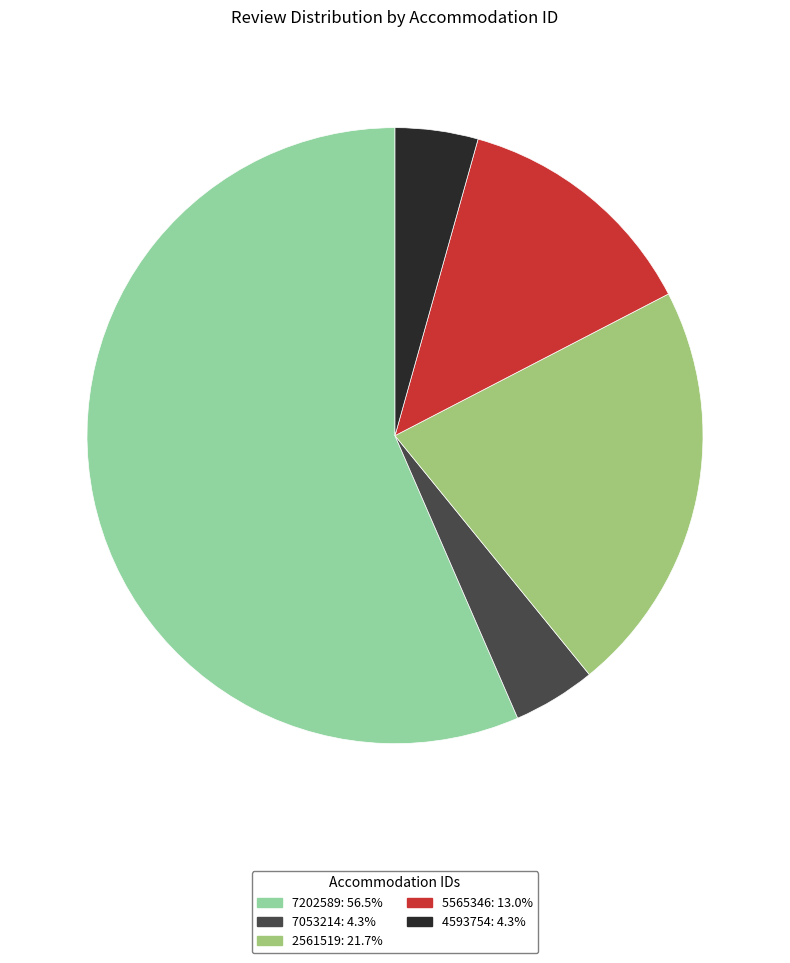

Does 7202589 represent more than half of the total?

Yes